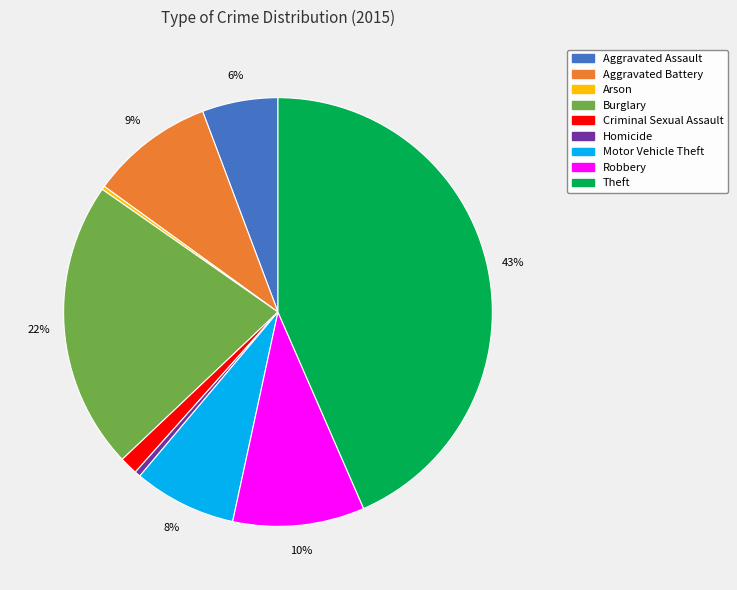

Between Burglary and Theft, which is larger?

Theft